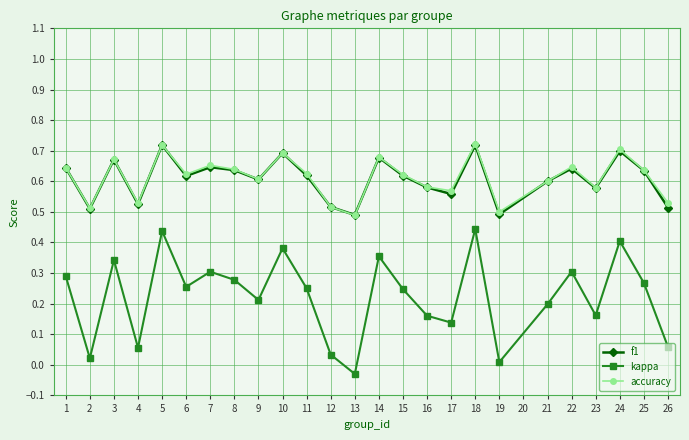

How many lines are shown in the chart?

3